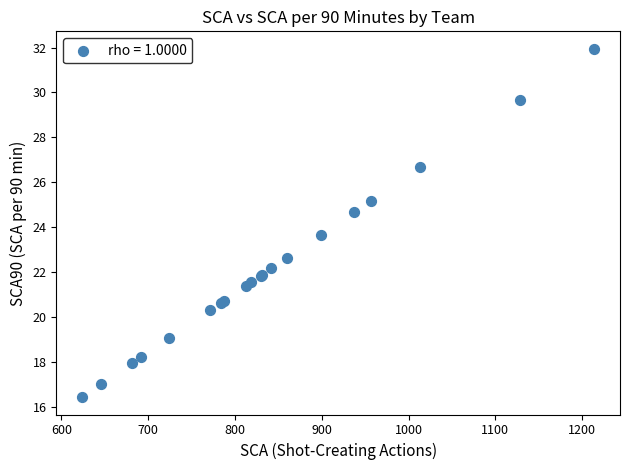

What Y value in the scatter plot is closest to 24?

23.7